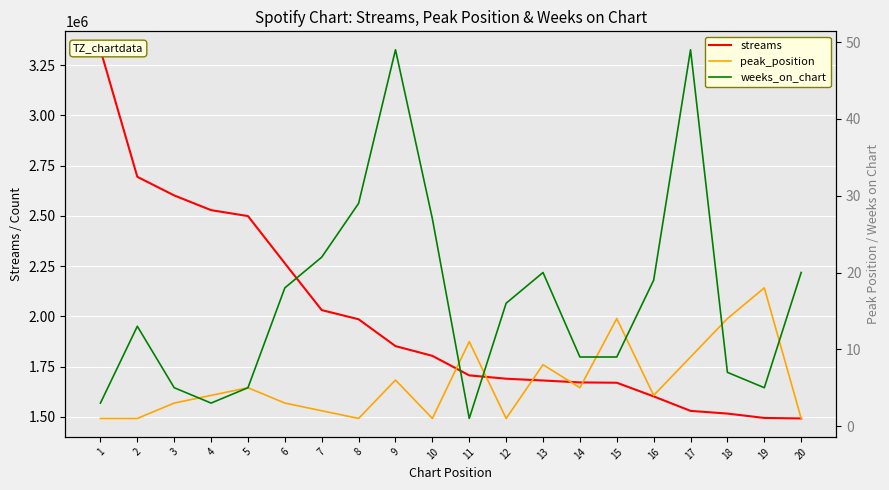

What is the difference between the maximum and minimum values in the peak_position series?

17